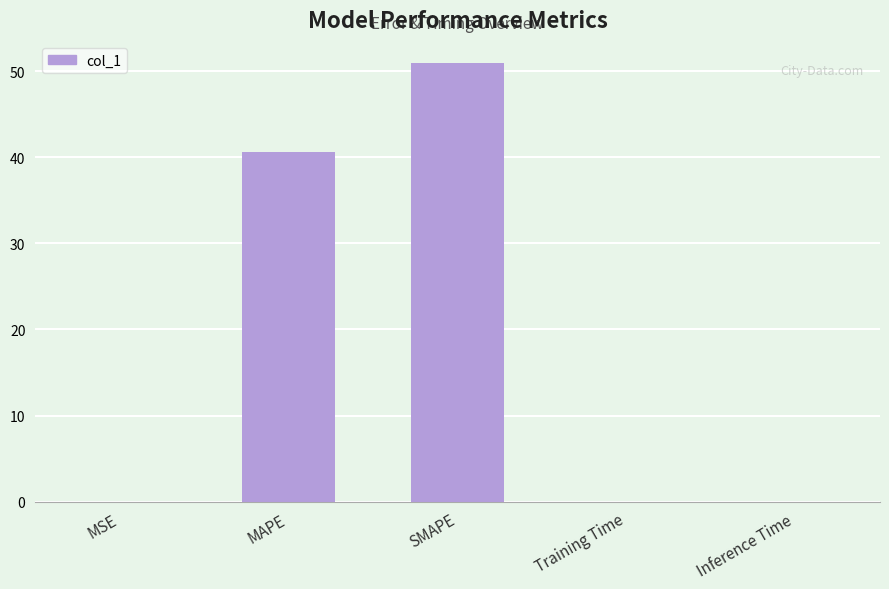

What is the maximum value shown in the chart?

51.0